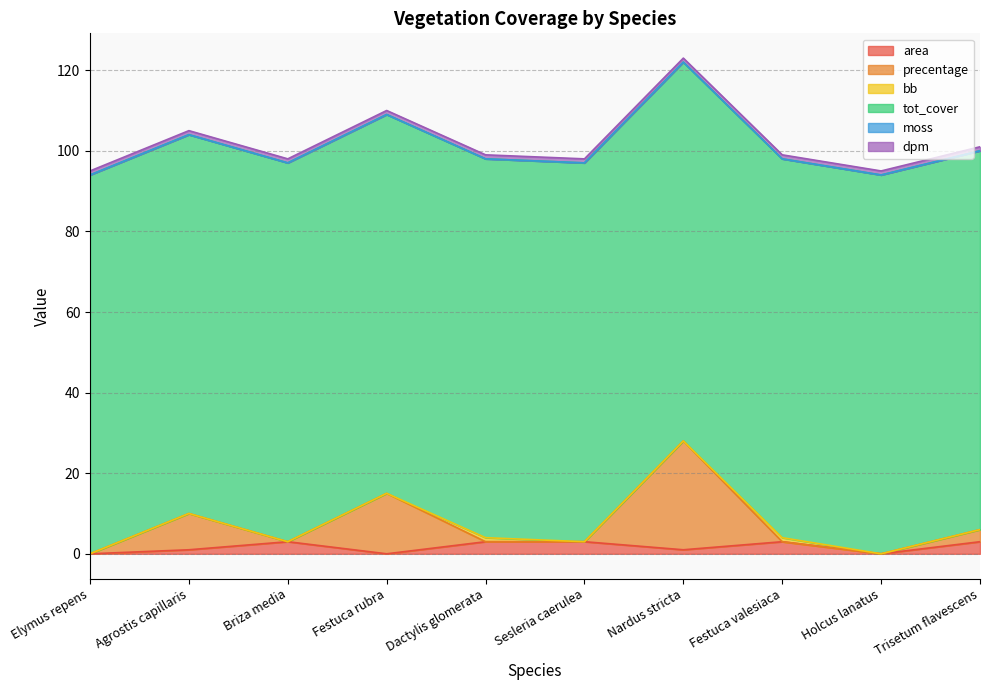

What is the label of the 3rd point from the right?

Festuca valesiaca